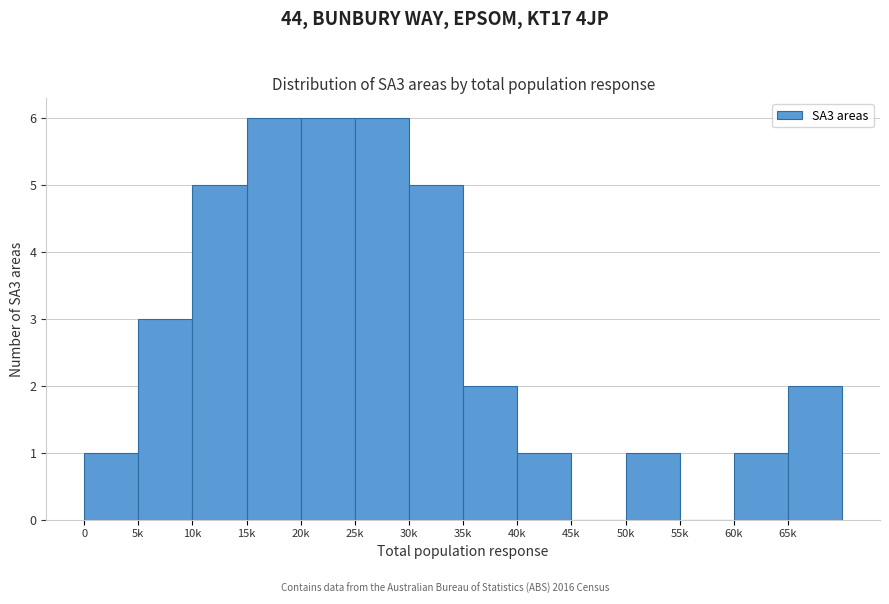

Reading right to left, extract all data points from this chart.

65k=2	60k=1	55k=0	50k=1	45k=0	40k=1	35k=2	30k=5	25k=6	20k=6	15k=6	10k=5	5k=3	0=1